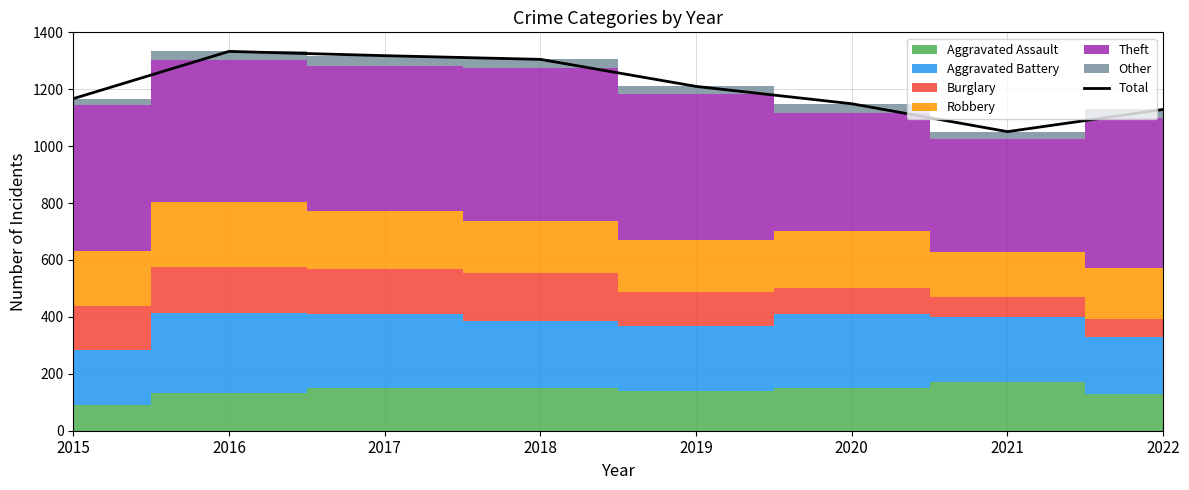

Where is the data nearest to the value 1192?

2019